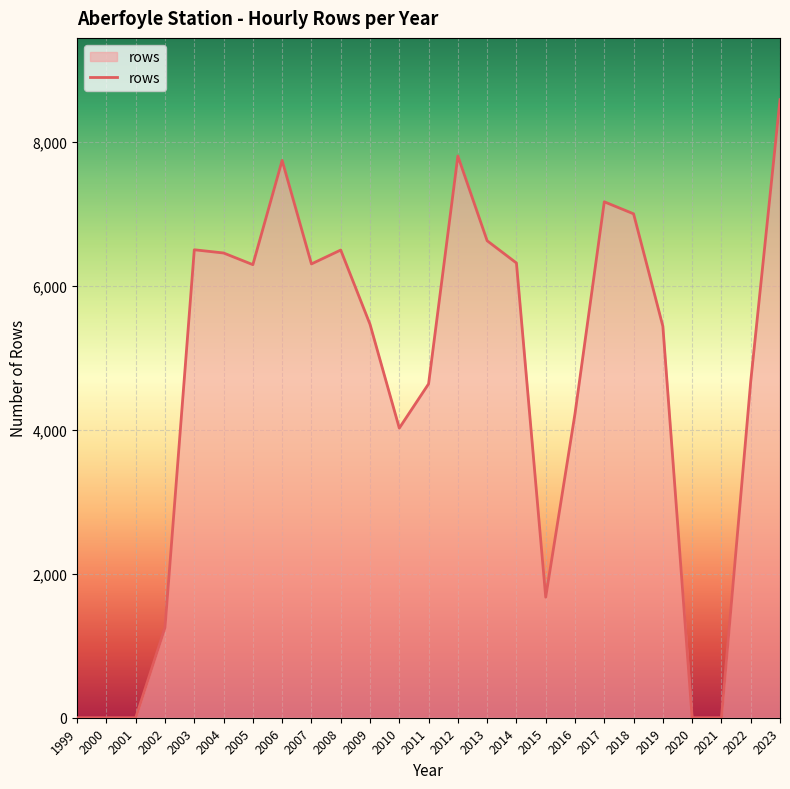

How many lines are shown in the chart?

1